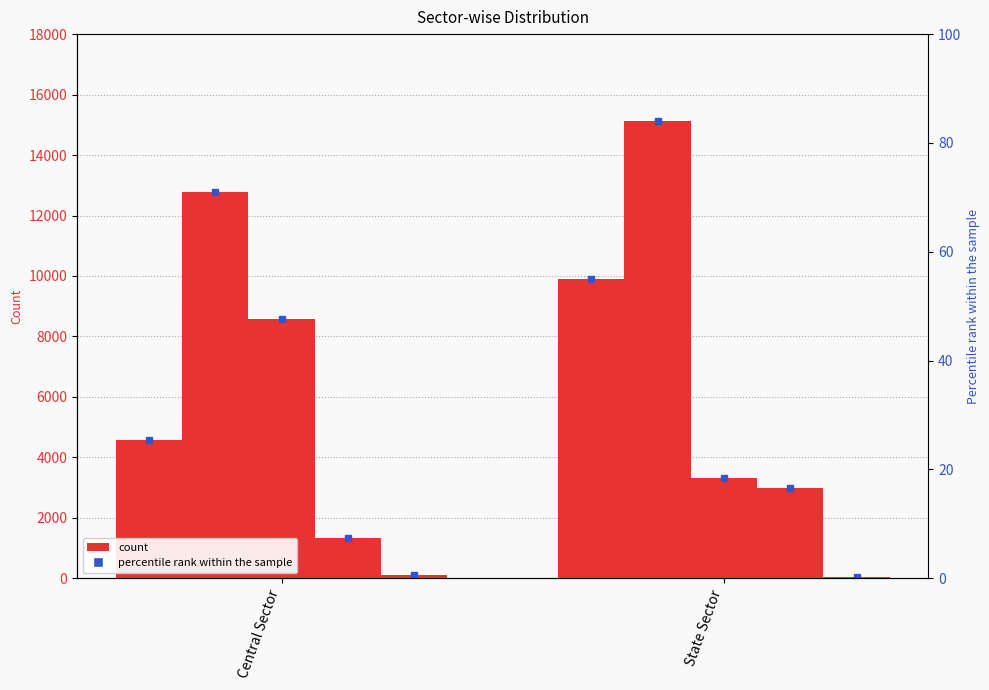

The ER series shows 289 at Central Sector. True or false?

False